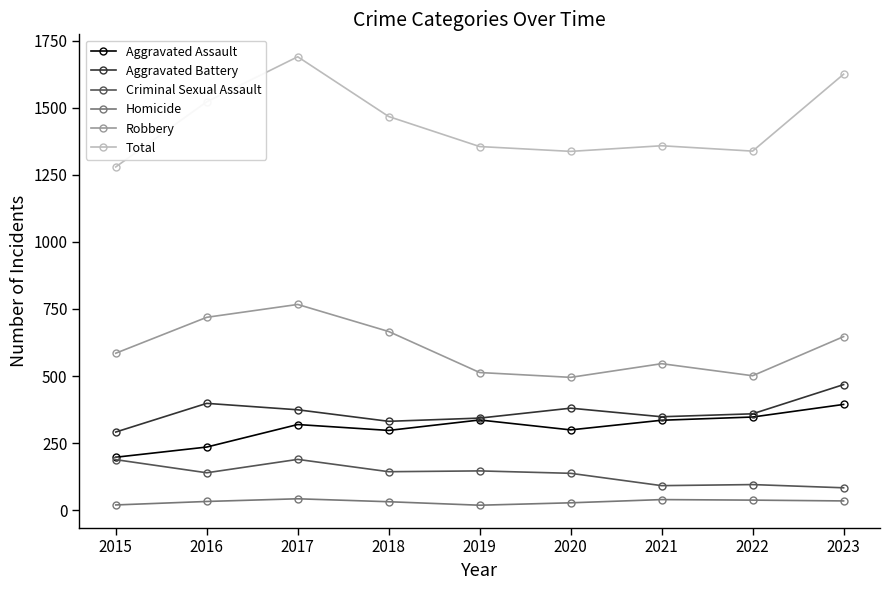

Where is the first local maximum for Criminal Sexual Assault?

2017